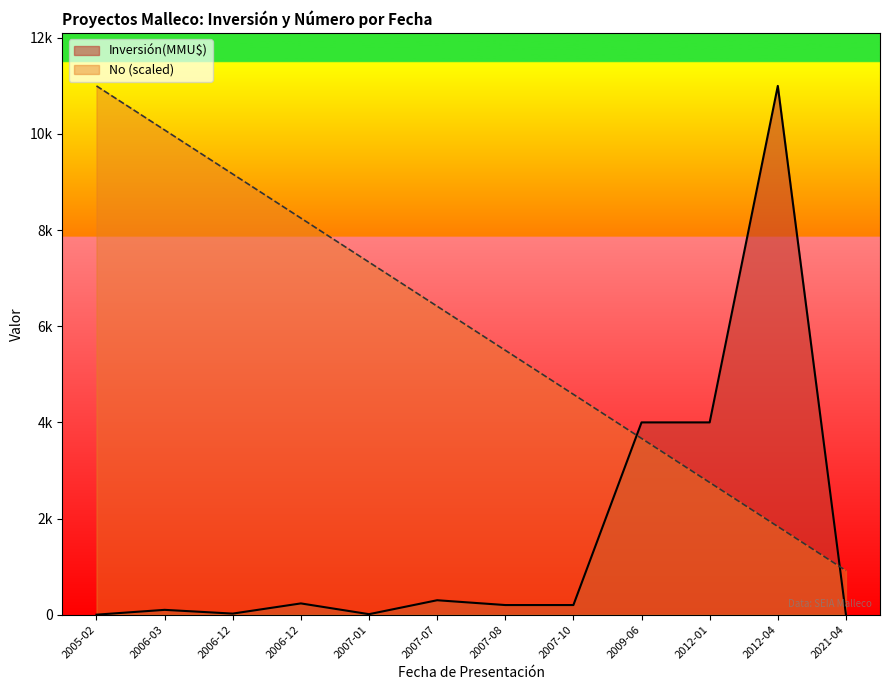

How many series are shown in this chart?

2